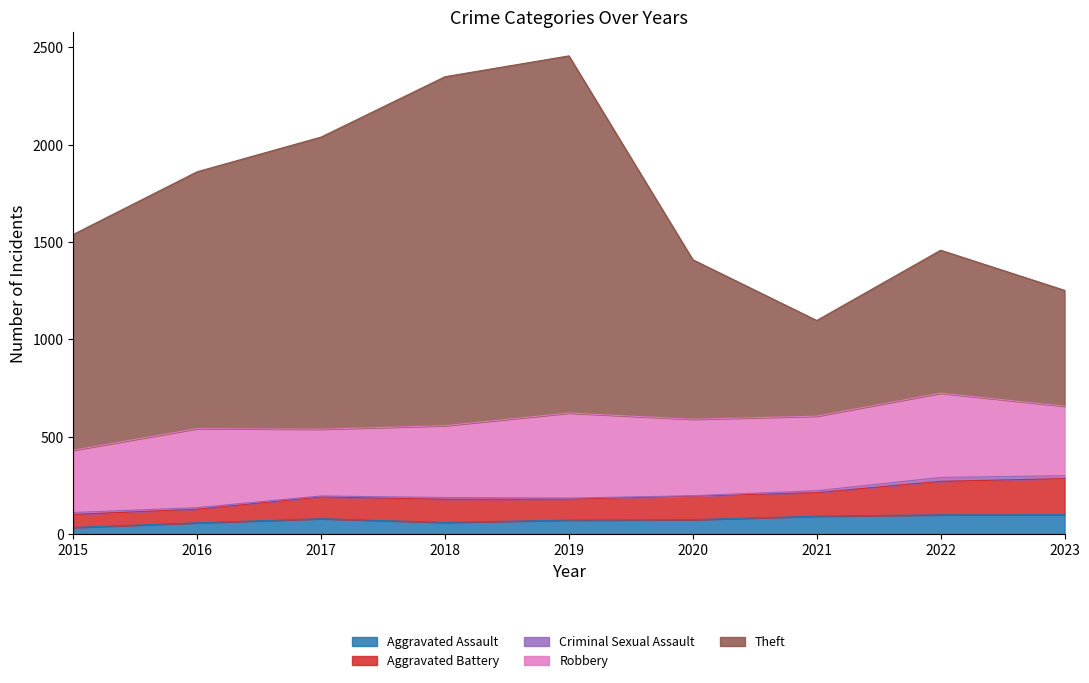

What is the maximum value for Aggravated Assault?

100